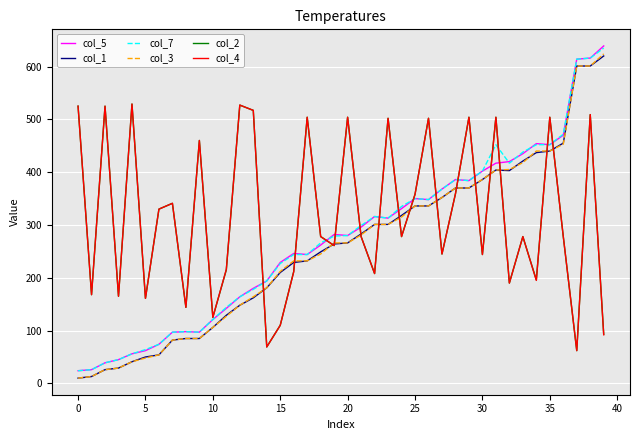

What is the greatest value displayed?

639